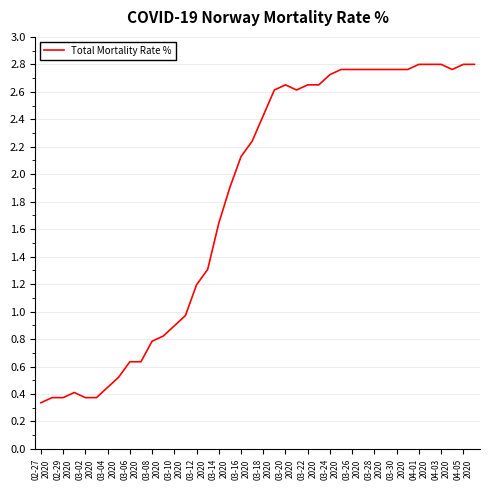

What is the difference between the maximum and minimum values?

2.5